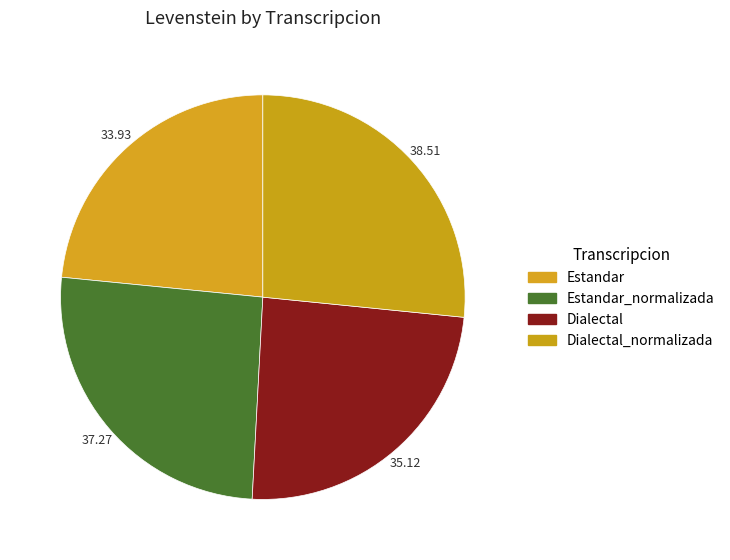

How many segments does this pie chart have?

4